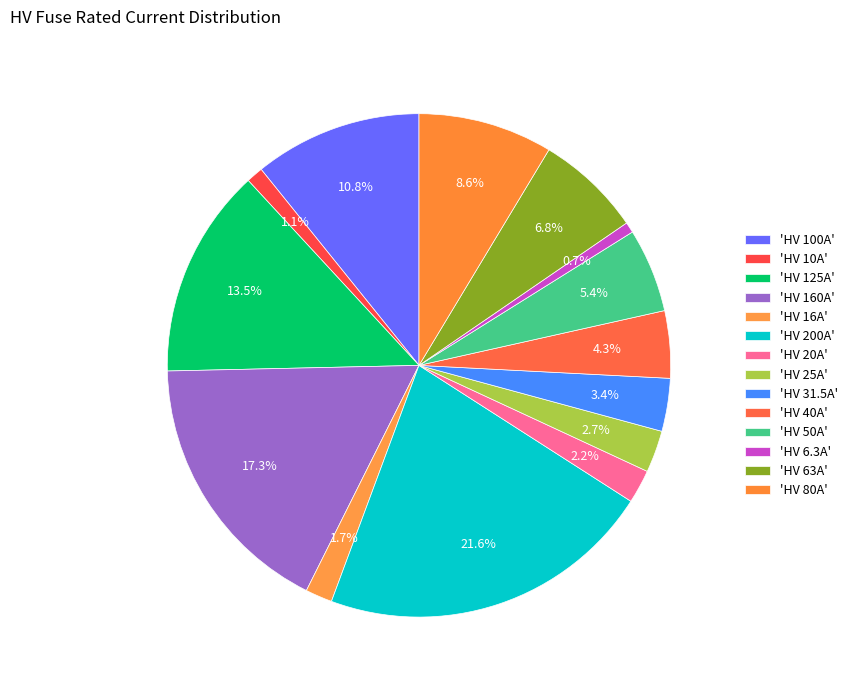

Count the number of slices in the pie.

14